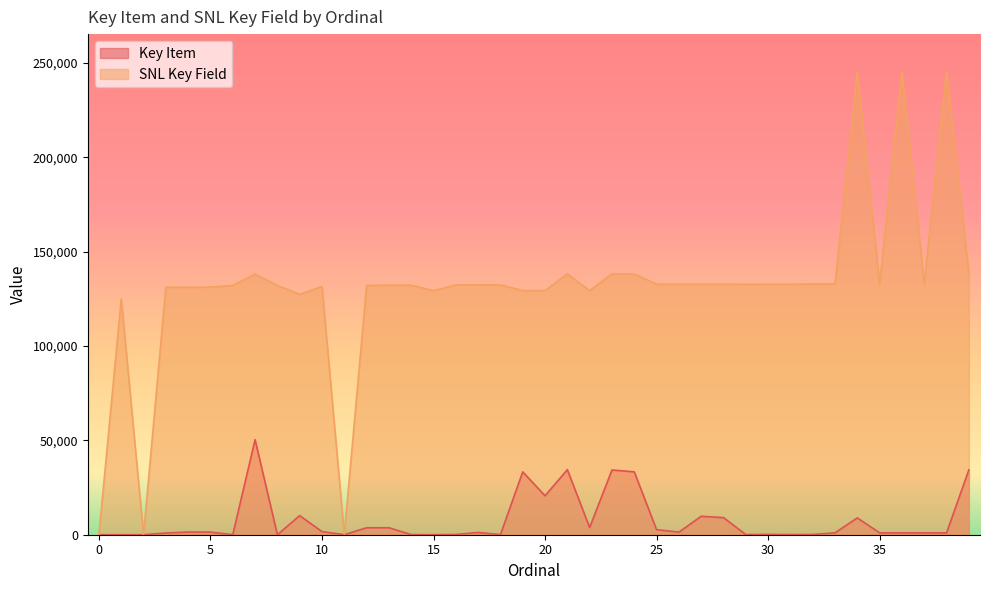

What is the sum of the SNL Key Field values at 17 and 14?

264626